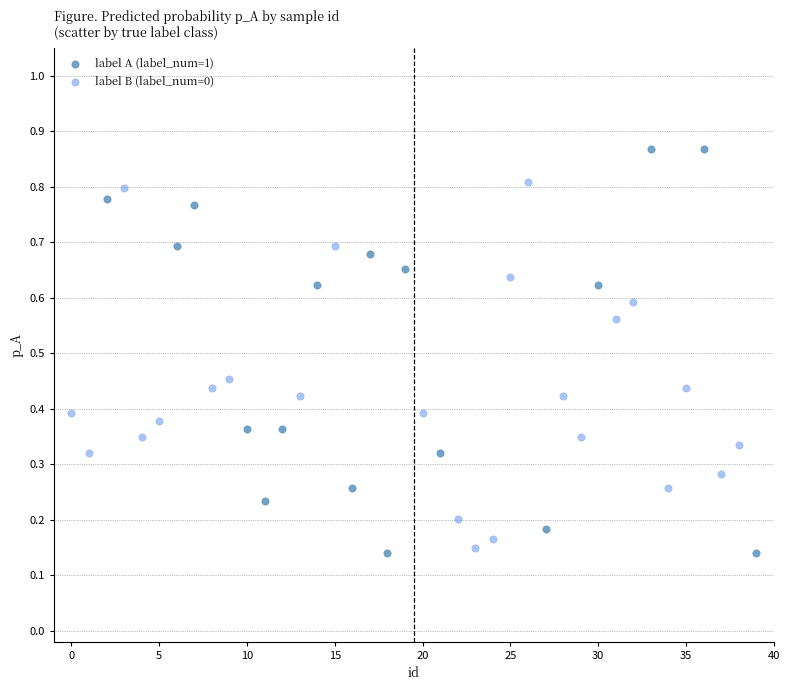

Which series contains the highest Y value?

label A (label_num=1)